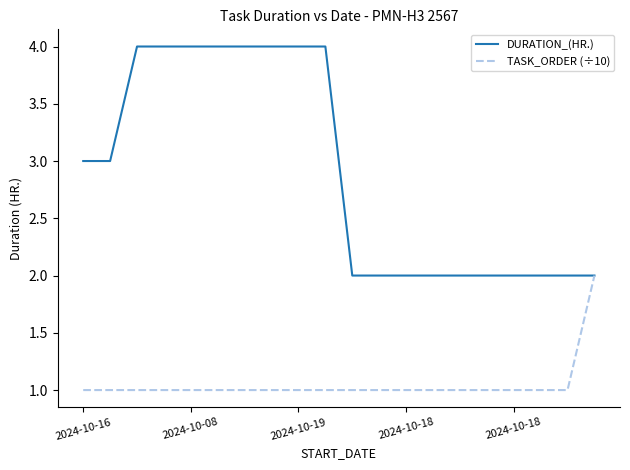

Which series has the widest spread of values?

DURATION_(HR.)